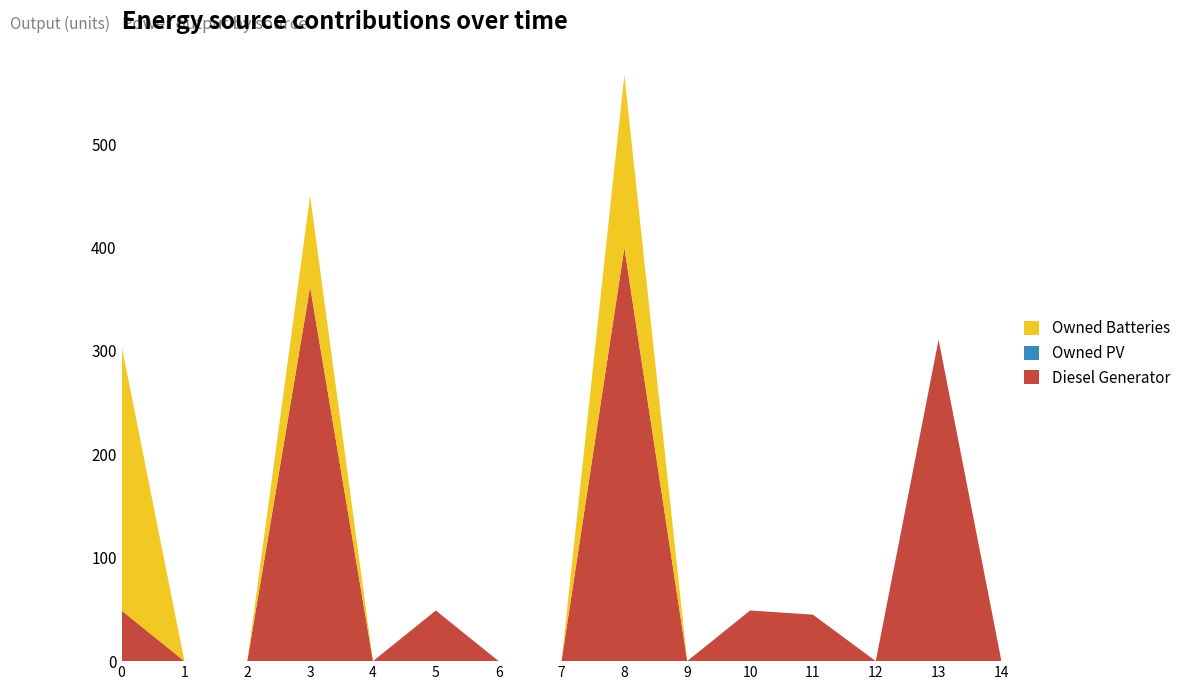

Reading right to left, list all the values displayed in this chart.

Diesel Generator: 0	311	0	45	49	0	400	0	0	49	0	362	0	0	49
Owned PV: 0	0	0	0	0	0	0	0	0	0	0	0	0	0	0
Owned Batteries: 0	0	0	0	0	0	167	0	0	0	0	88	0	0	256